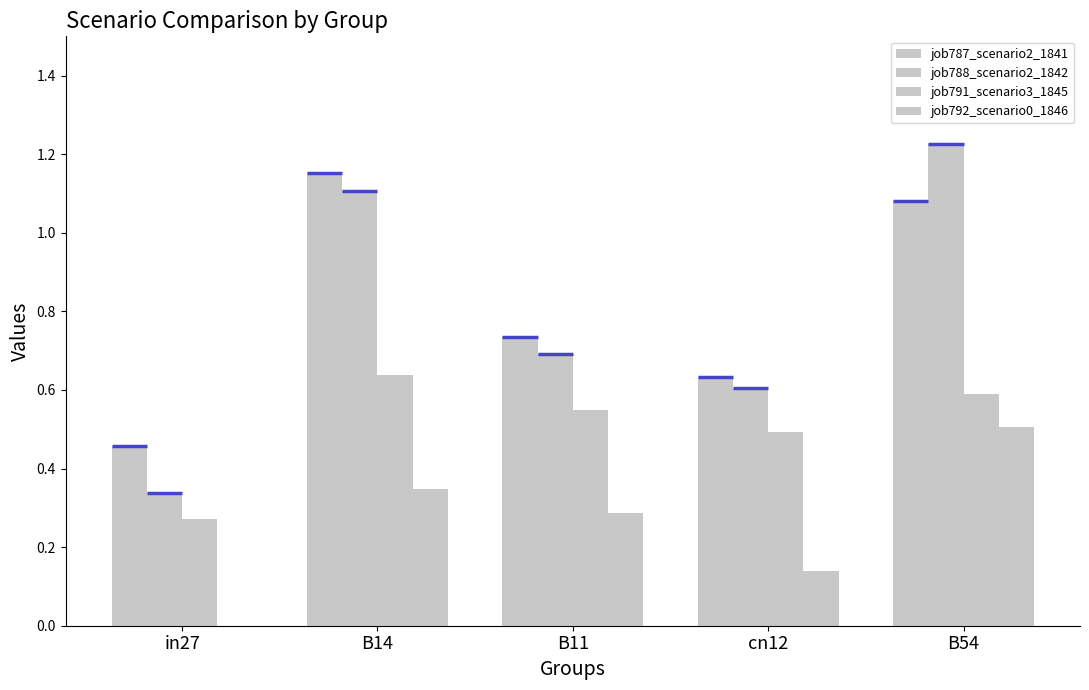

The value of job792_scenario0_1846 at in27 is -0.2. True or false?

False